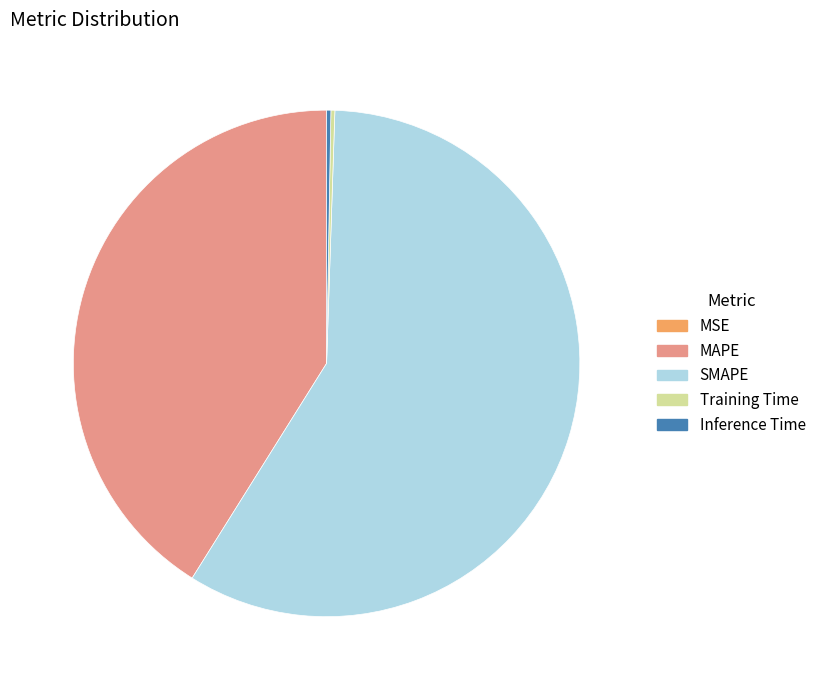

Do SMAPE and MAPE together represent more than half of the pie?

Yes